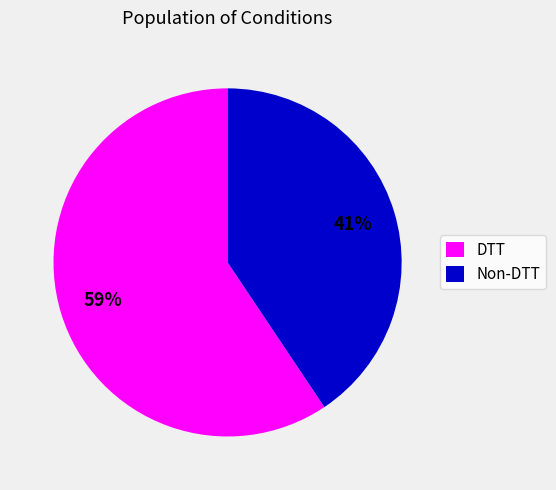

Is it true that Non-DTT is 41% of the pie?

True